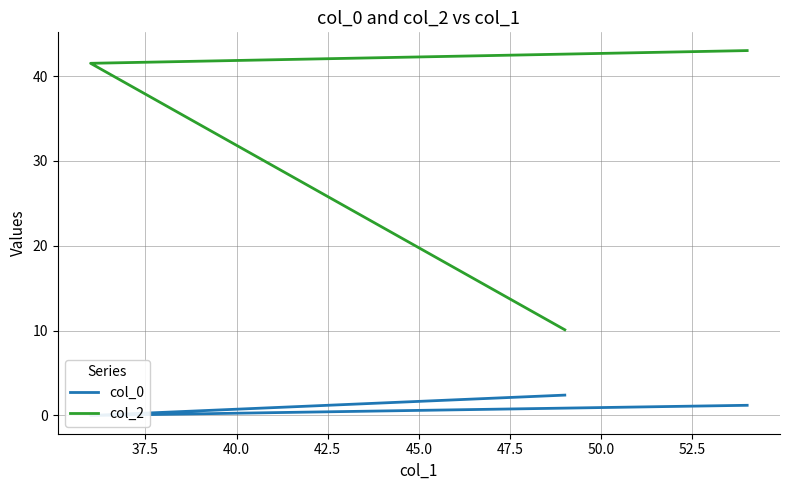

The value of col_2 at 40.0 is 16.0. True or false?

False